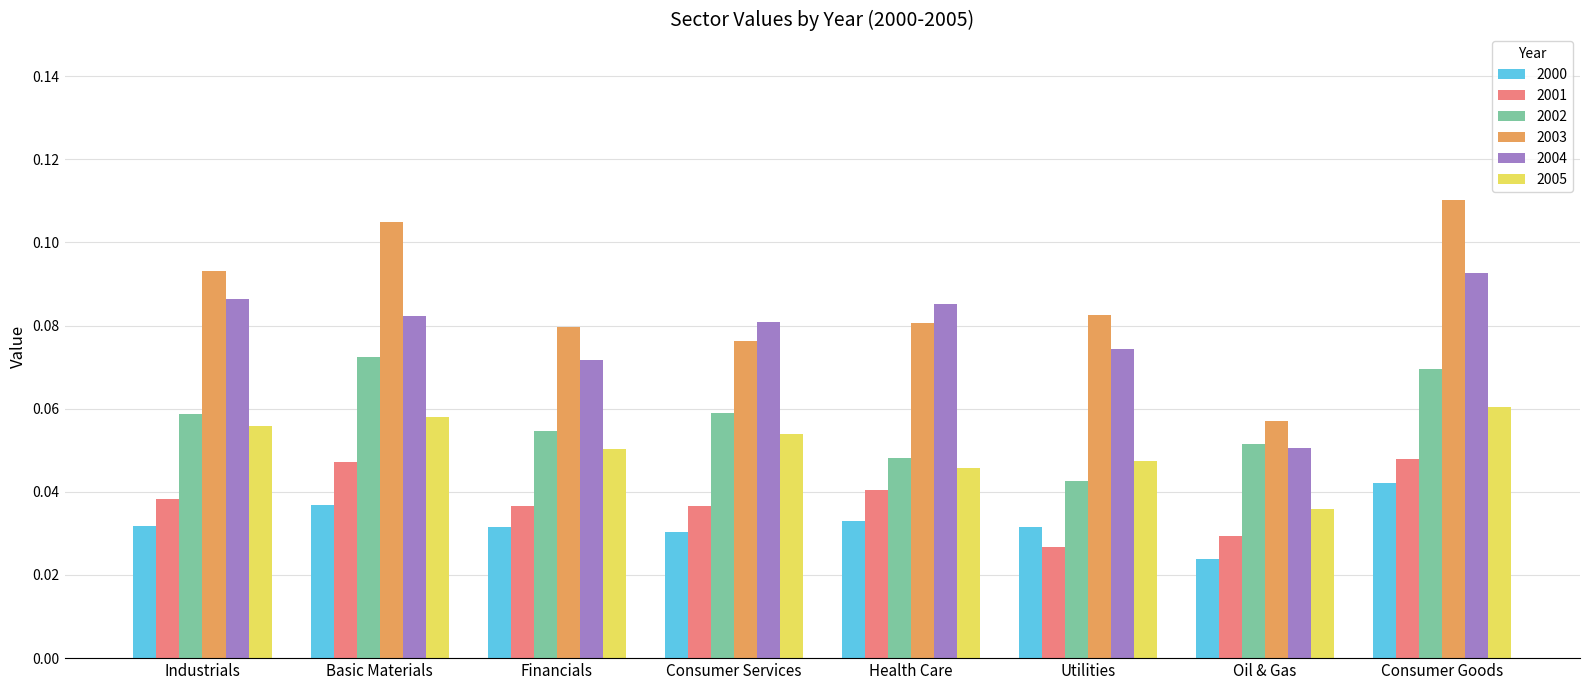

Which series changed the most between Financials and Oil & Gas?

2003